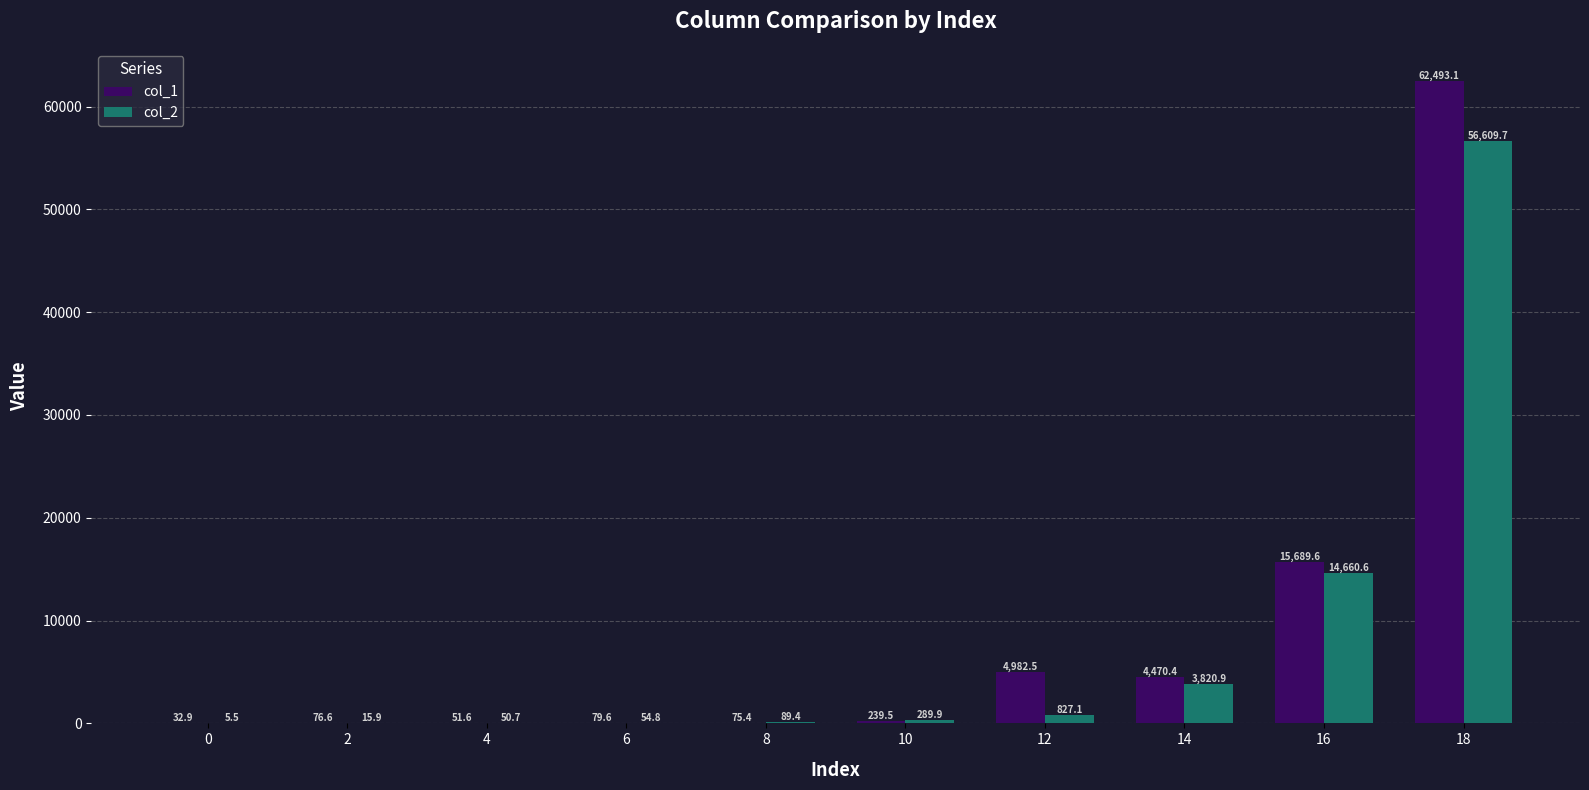

Between 8 and 14, which series saw the biggest shift?

col_1